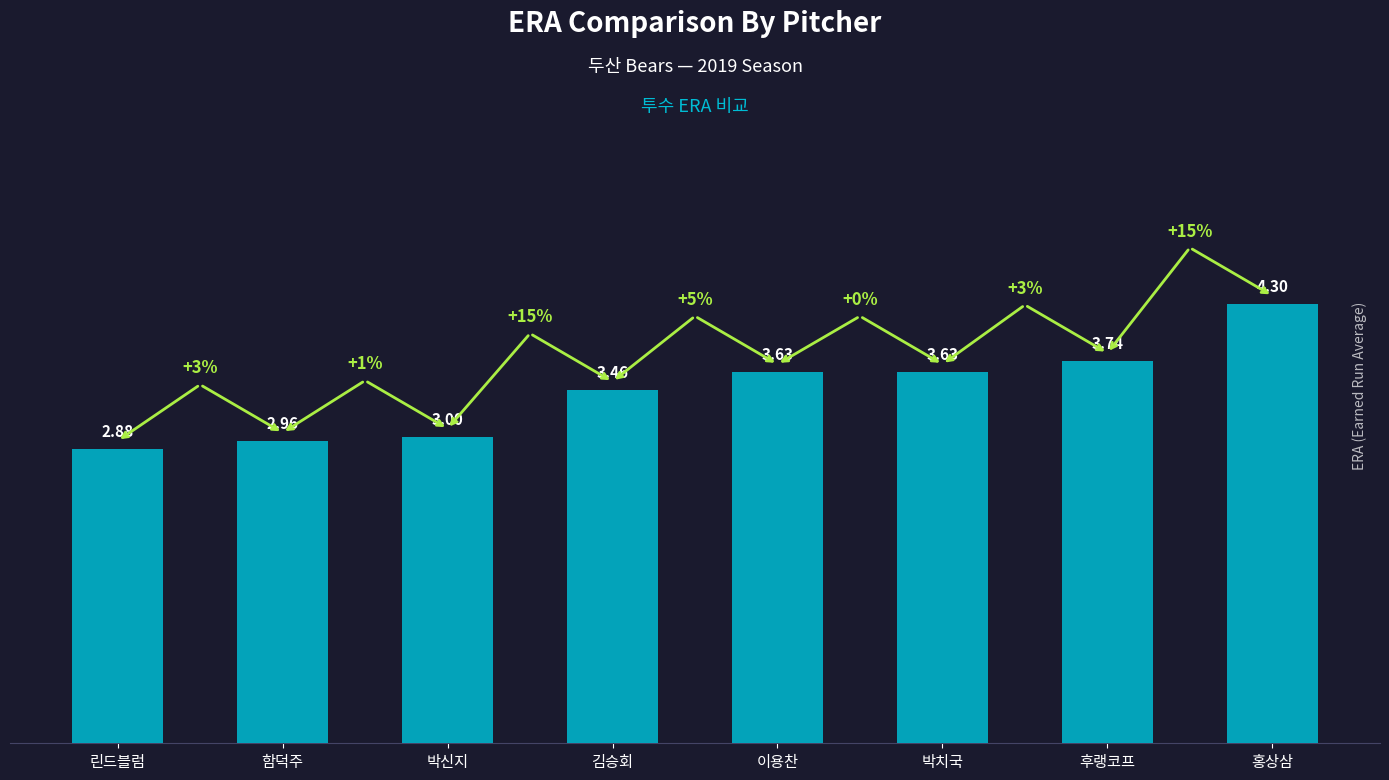

What is the sum of all values?

27.6